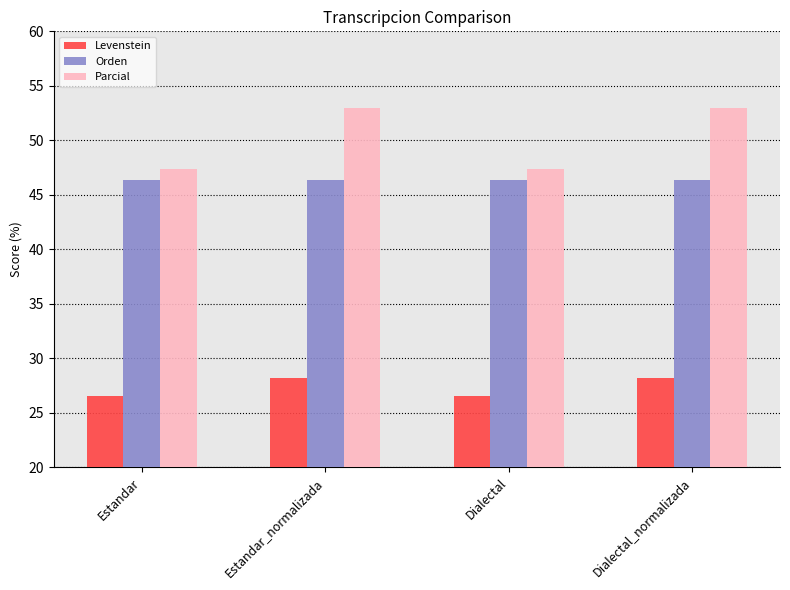

Reading right to left, transcribe all the data shown in this chart.

Levenstein: Dialectal_normalizada=28.2	Dialectal=26.5	Estandar_normalizada=28.2	Estandar=26.5
Orden: Dialectal_normalizada=46.4	Dialectal=46.4	Estandar_normalizada=46.4	Estandar=46.4
Parcial: Dialectal_normalizada=52.9	Dialectal=47.4	Estandar_normalizada=52.9	Estandar=47.4